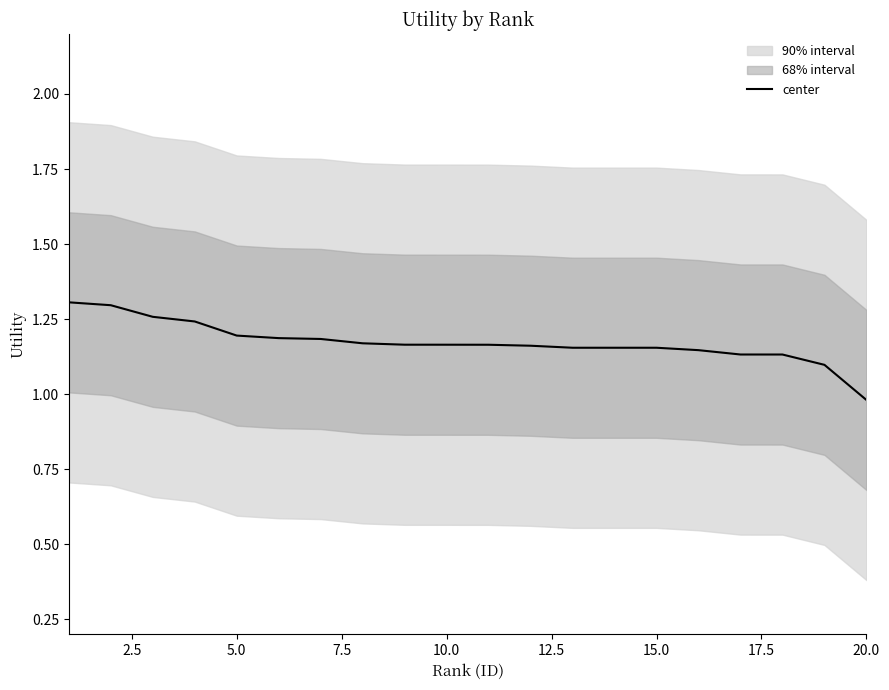

What is the minimum value for center?

1.0